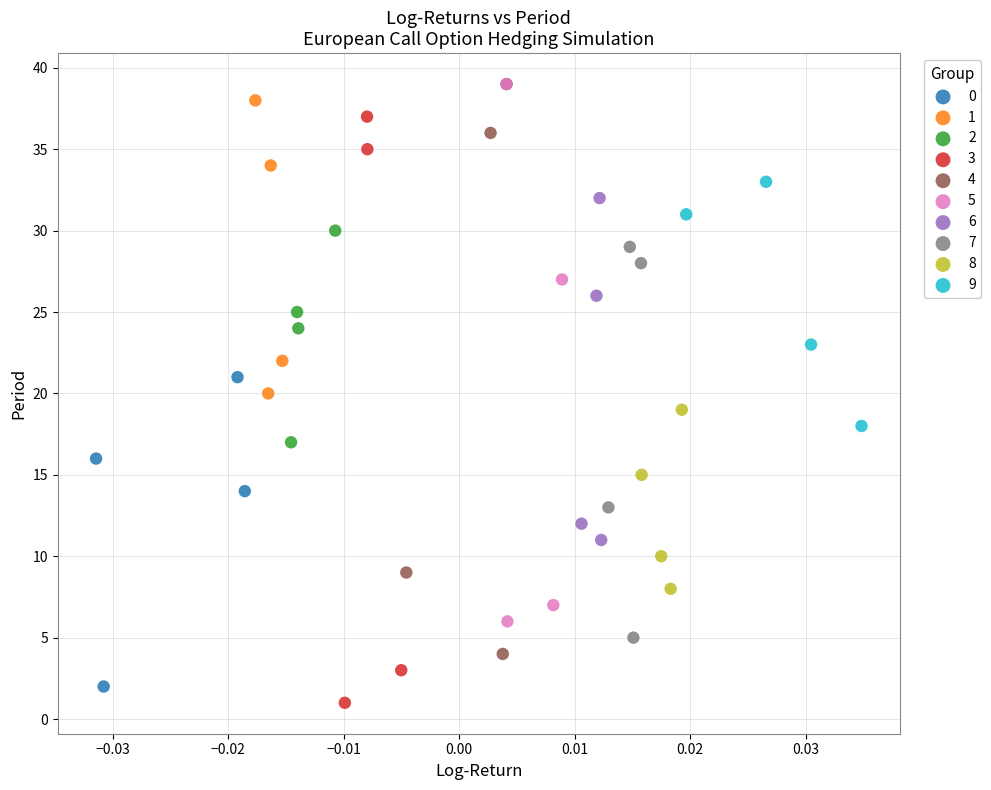

Which series has the widest spread of Y values?

3